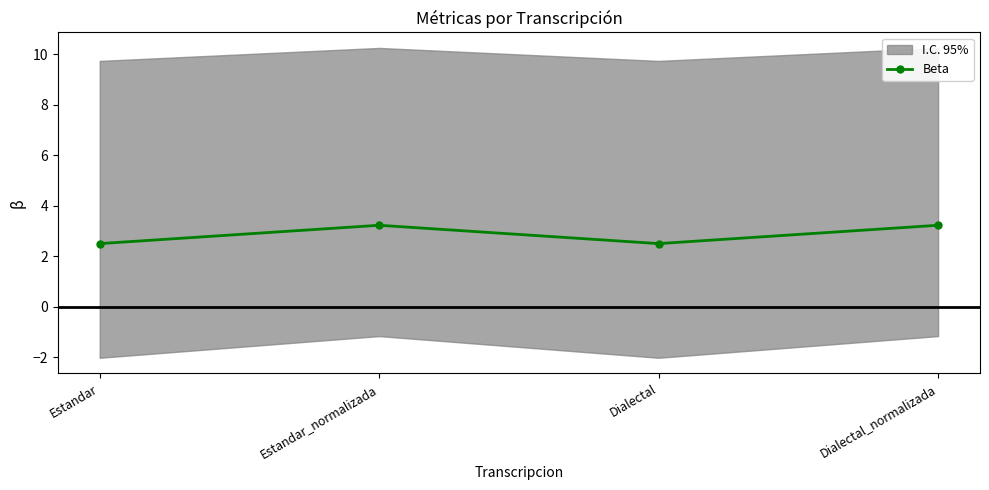

Rank the categories by value from lowest to highest.

Estandar, Dialectal, Estandar_normalizada, Dialectal_normalizada